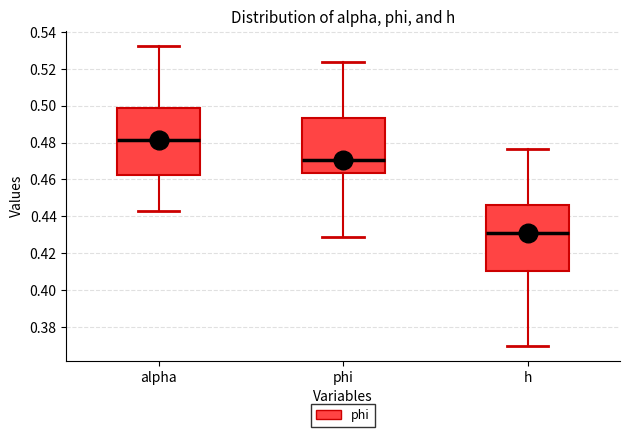

Reading left to right, transcribe this box plot: for each box, give where its median line is, the range the box spans, and where its two whiskers end, as read against the y-axis. The values are not printed on the chart, so give them approximately, as read against the axis.

alpha: median 0.482, box 0.462 to 0.498, whiskers 0.442 to 0.532
phi: median 0.470, box 0.464 to 0.494, whiskers 0.428 to 0.524
h: median 0.430, box 0.410 to 0.446, whiskers 0.370 to 0.476